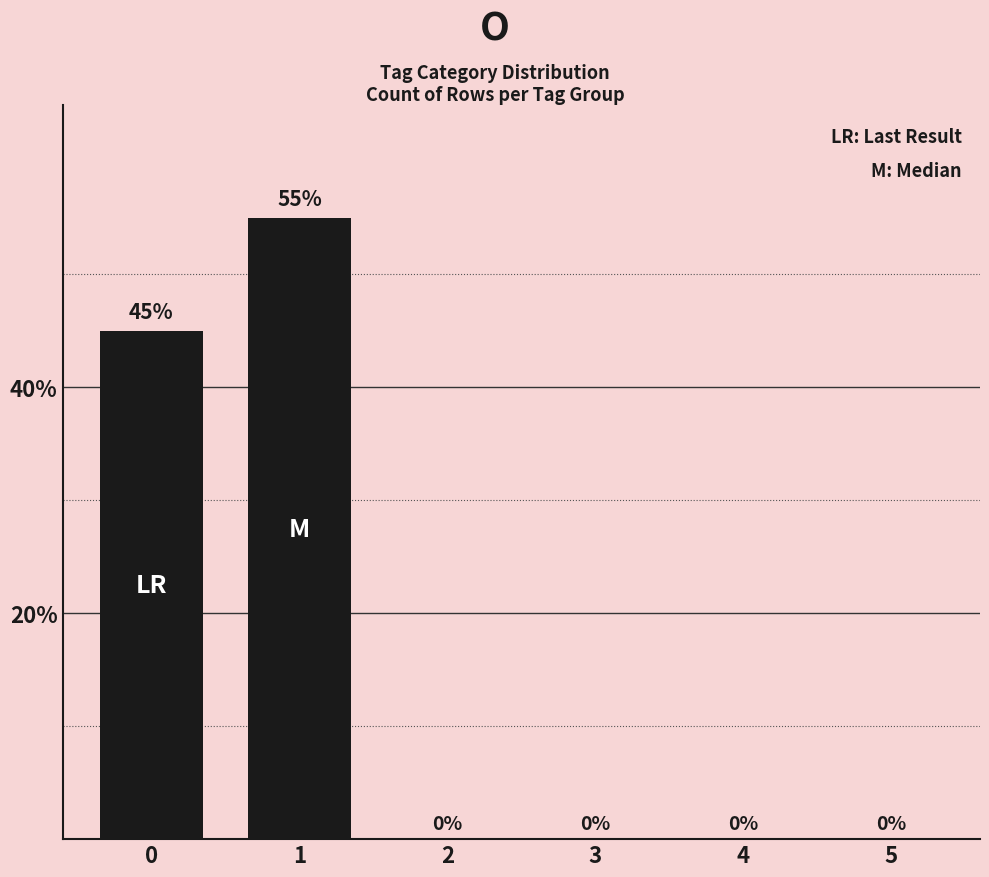

What is the approximate value at 1, to the nearest 5?

55